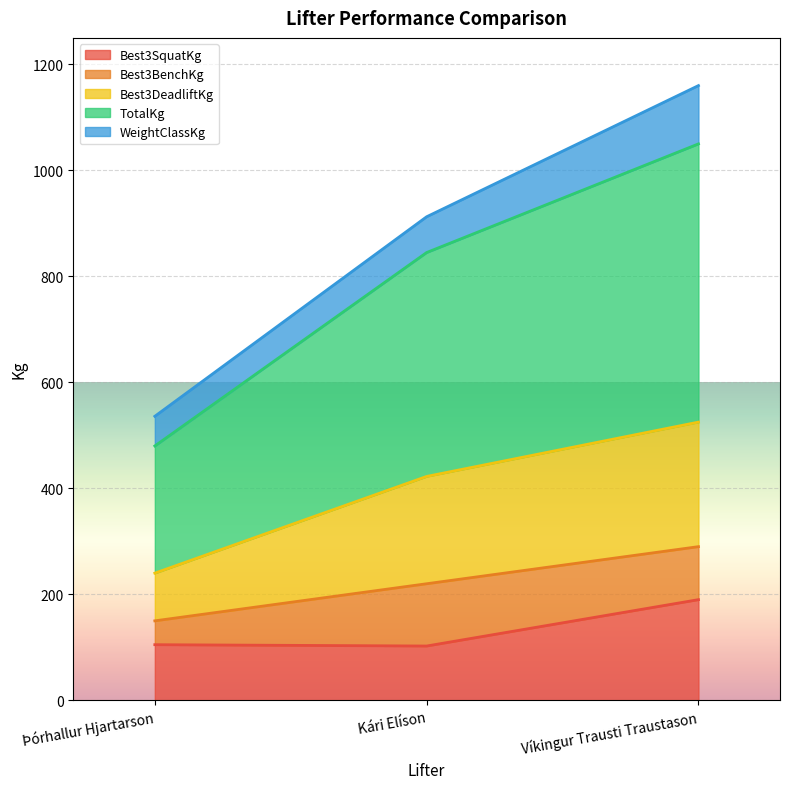

Does the chart display data point markers on the line(s)?

No